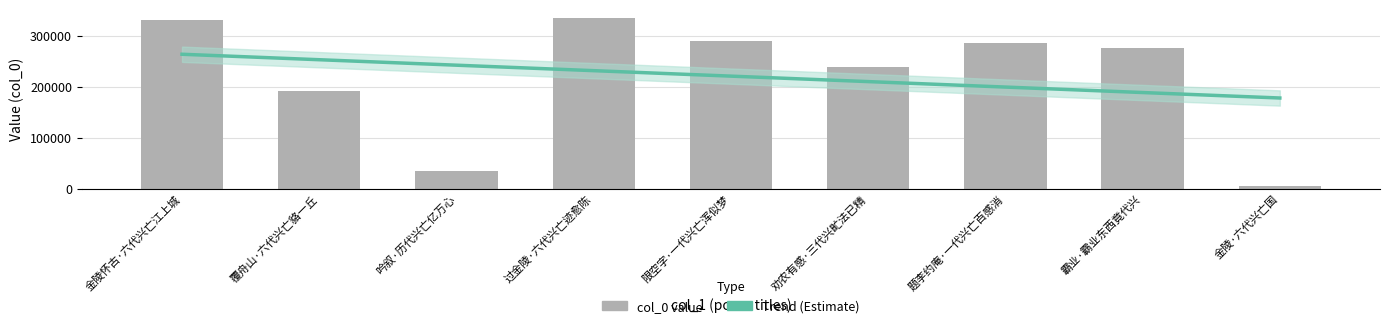

What is the sum of all col_0 values?

1987547.0